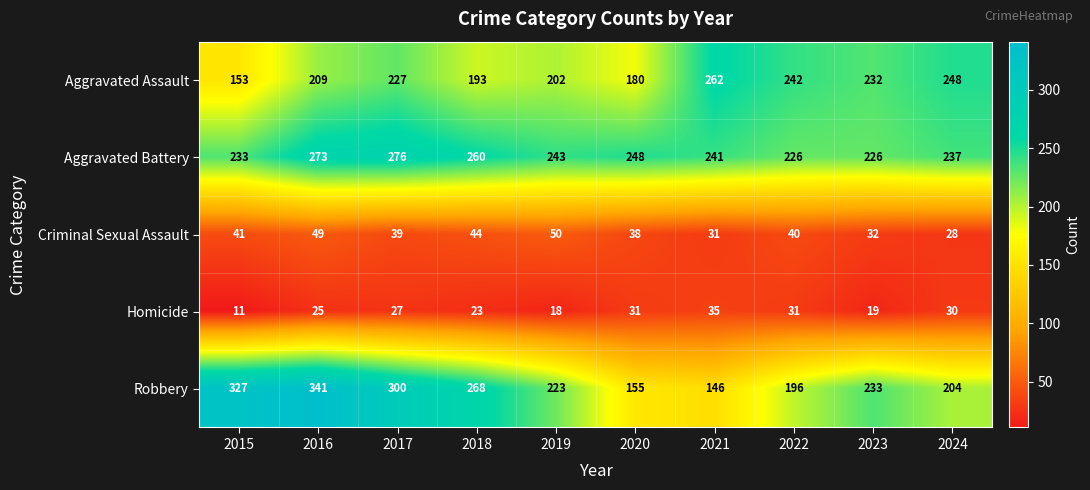

How many series are shown in this chart?

5